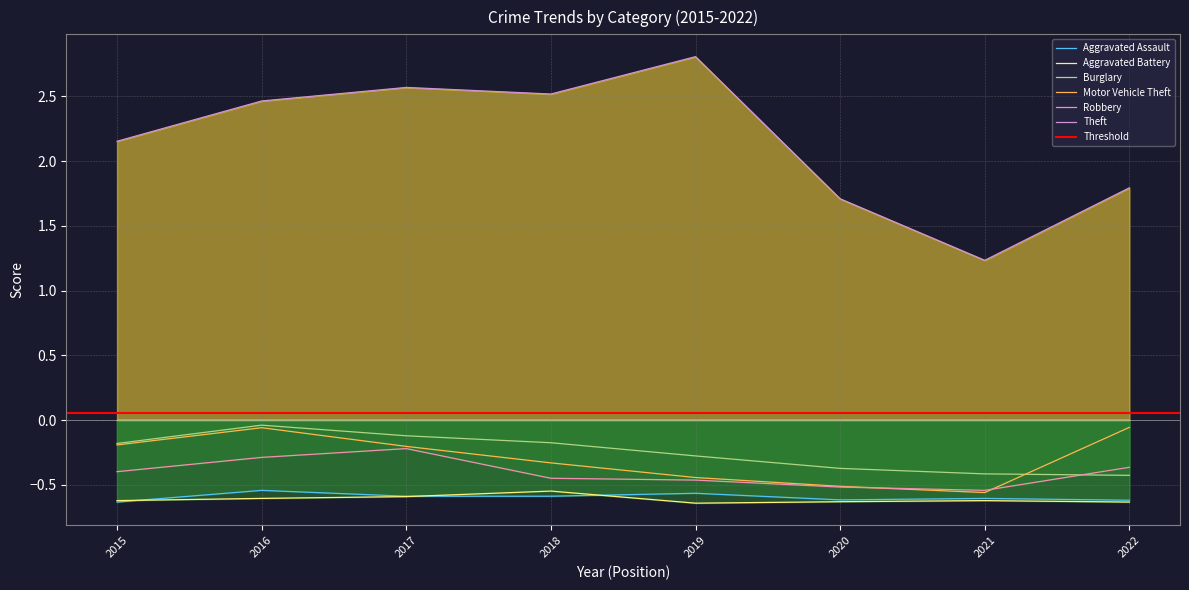

Is it true that Aggravated Battery equals -1.0 at 2022?

False